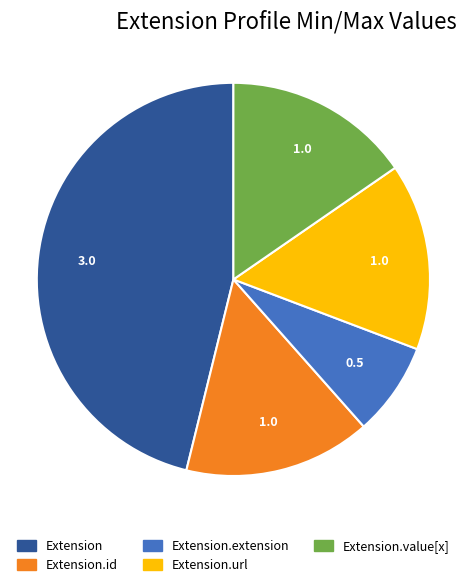

Does any single category account for the majority?

No